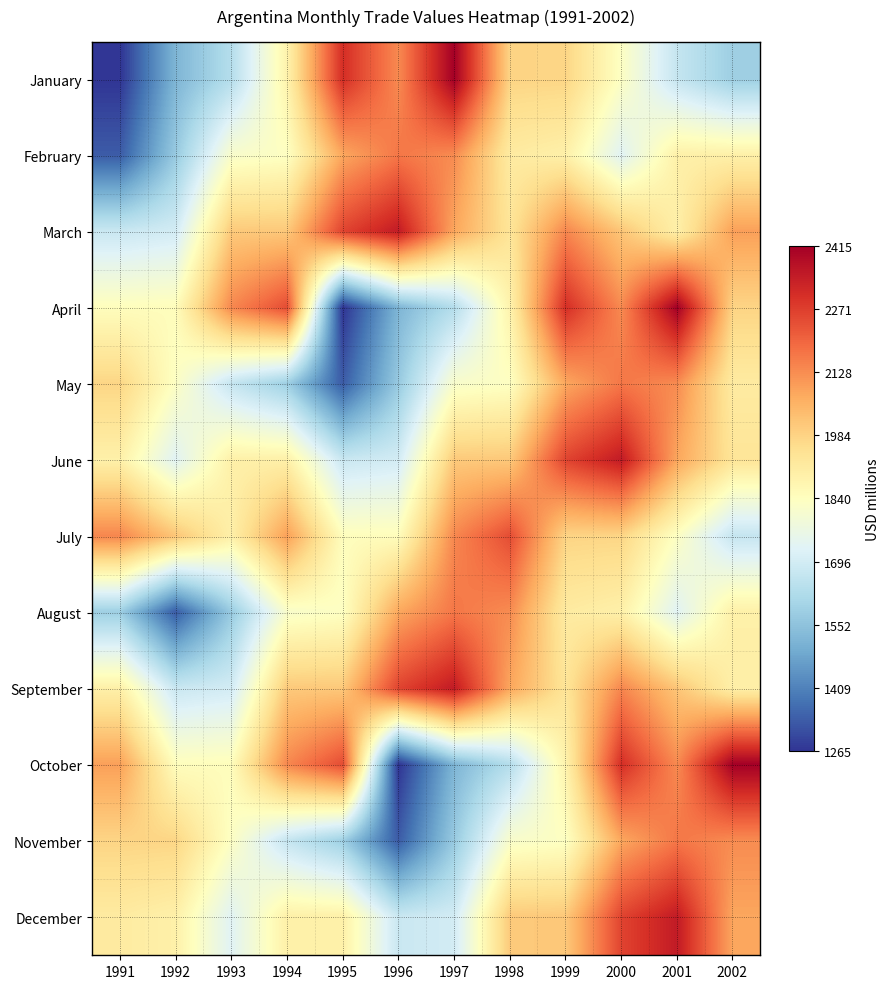

Reading left to right, transcribe all the data shown in this chart.

January: 1991=1265.3	1992=1518.9	1993=1632.4	1994=1884.0	1995=2302.8	1996=2131.8	1997=2413.6	1998=1980.6	1999=1977.8	2000=1831.9	2001=1668.1	2002=1584.5
February: 1991=1335.9	1992=1572.0	1993=1816.5	1994=1833.5	1995=2079.5	1996=2165.8	1997=2128.7	1998=1911.9	1999=1892.1	2000=1731.4	2001=1893.5	2002=1893.4
March: 1991=1677.1	1992=1697.4	1993=2005.1	1994=2007.8	1995=2260.7	1996=2347.5	1997=2080.9	1998=1934.6	1999=2138.7	2000=2014.3	2001=1895.5	2002=2093.7
April: 1991=1844.7	1992=1847.8	1993=2135.7	1994=2243.9	1995=1265.3	1996=1518.9	1997=1632.4	1998=1884.0	1999=2302.8	2000=2131.8	2001=2413.6	2002=1980.6
May: 1991=1977.8	1992=1831.9	1993=1668.1	1994=1584.5	1995=1335.9	1996=1572.0	1997=1816.5	1998=1833.5	1999=2079.5	2000=2165.8	2001=2128.7	2002=1911.9
June: 1991=1892.1	1992=1731.4	1993=1893.5	1994=1893.4	1995=1677.1	1996=1697.4	1997=2005.1	1998=2007.8	1999=2260.7	2000=2347.5	2001=2080.9	2002=1934.6
July: 1991=2138.7	1992=2014.3	1993=1895.5	1994=2093.7	1995=1844.7	1996=1847.8	1997=2135.7	1998=2243.9	1999=1980.6	2000=1977.8	2001=1831.9	2002=1668.1
August: 1991=1584.5	1992=1335.9	1993=1572.0	1994=1816.5	1995=1833.5	1996=2079.5	1997=2165.8	1998=2128.7	1999=1911.9	2000=1892.1	2001=1731.4	2002=1893.5
September: 1991=1893.4	1992=1677.1	1993=1697.4	1994=2005.1	1995=2007.8	1996=2260.7	1997=2347.5	1998=2080.9	1999=1934.6	2000=2138.7	2001=2014.3	2002=1895.5
October: 1991=2093.7	1992=1844.7	1993=1847.8	1994=2135.7	1995=2243.9	1996=1265.3	1997=1518.9	1998=1632.4	1999=1884.0	2000=2302.8	2001=2131.8	2002=2413.6
November: 1991=1980.6	1992=1977.8	1993=1831.9	1994=1668.1	1995=1584.5	1996=1335.9	1997=1572.0	1998=1816.5	1999=1833.5	2000=2079.5	2001=2165.8	2002=2128.7
December: 1991=1911.9	1992=1892.1	1993=1731.4	1994=1893.5	1995=1893.4	1996=1677.1	1997=1697.4	1998=2005.1	1999=2007.8	2000=2260.7	2001=2347.5	2002=2080.9